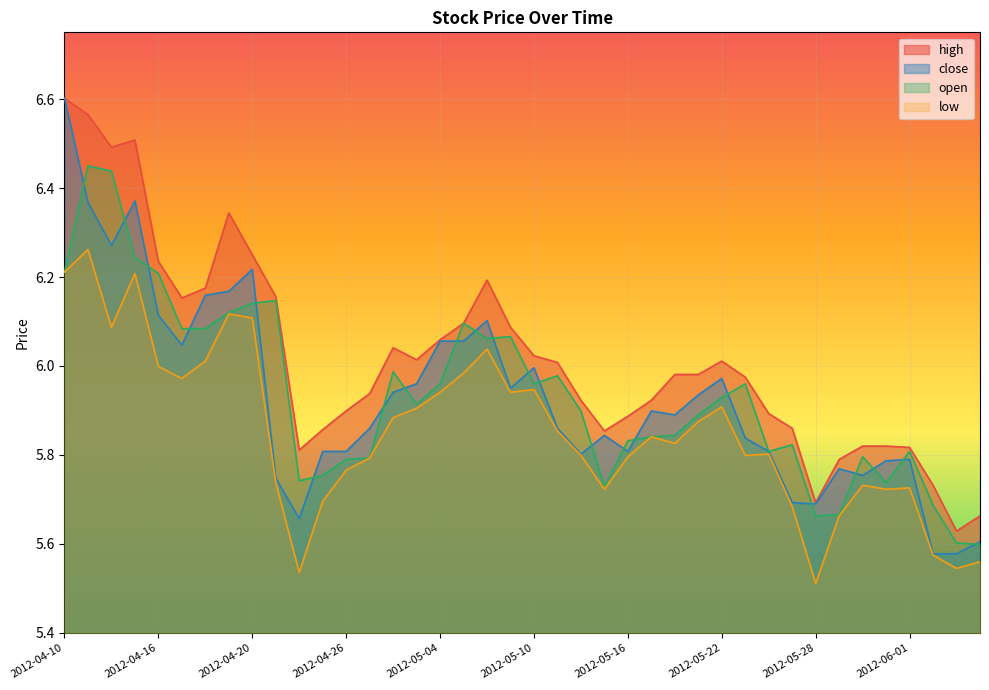

What is the lowest value of the high series?

5.6